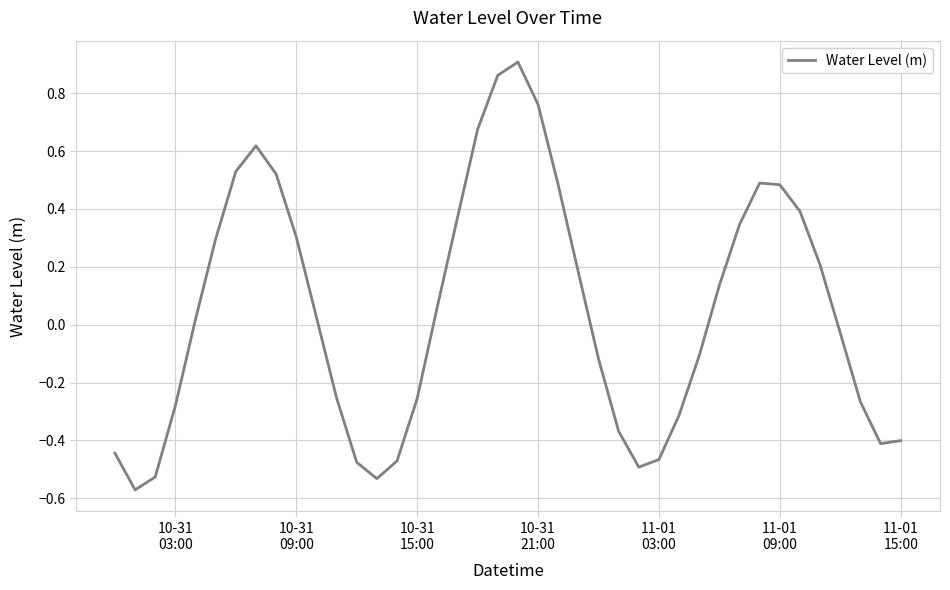

What is the difference between the maximum and minimum values?

1.5